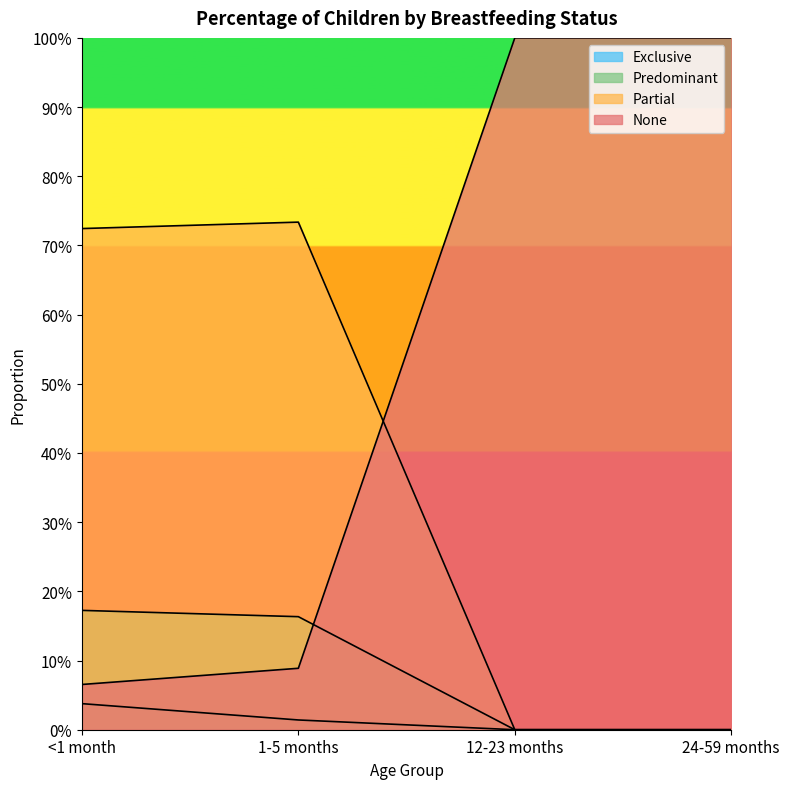

Reading right to left, what are all the values shown in this chart?

Exclusive: 0.0	0.0	0.0	0.0
Predominant: 0.0	0.0	0.2	0.2
Partial: 0.0	0.0	0.7	0.7
None: 1.0	1.0	0.1	0.1